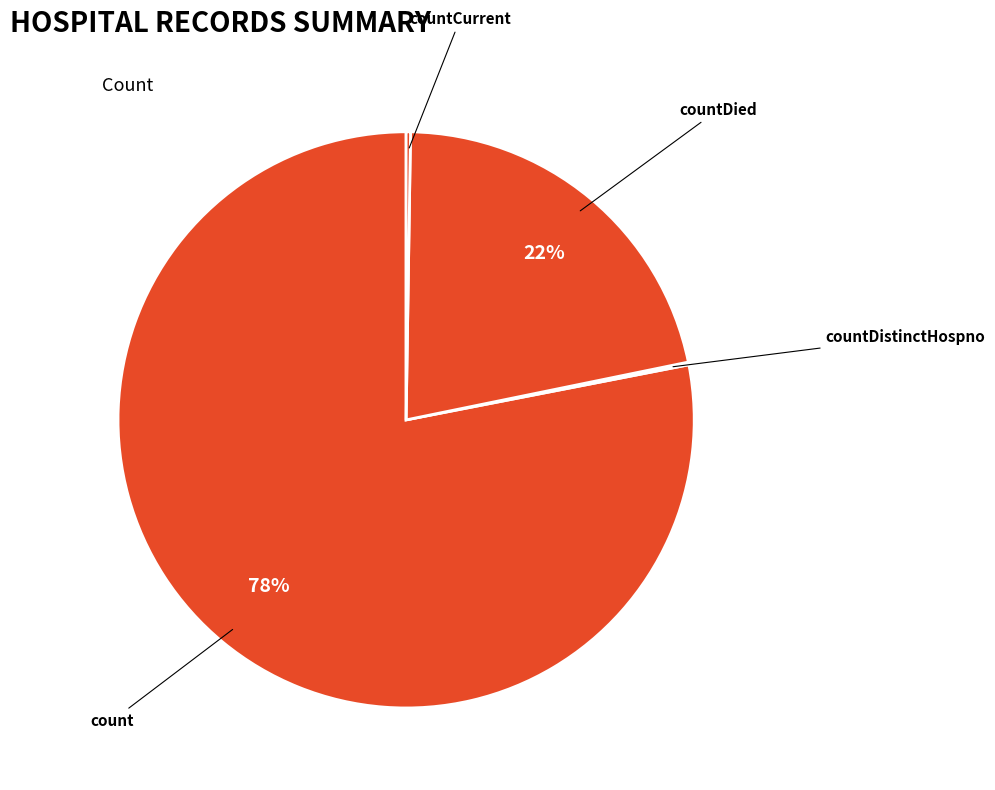

To the nearest percent, what is the difference between the largest and smallest slice percentages?

78%